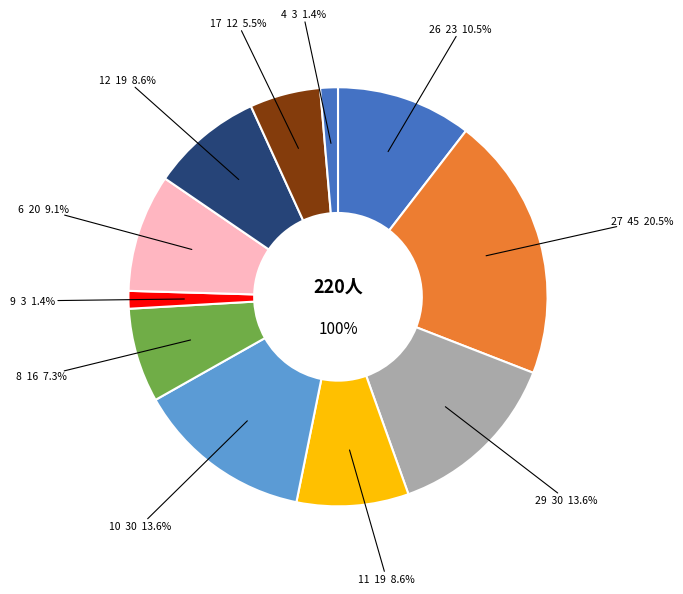

What is the smallest slice in the pie chart?

4